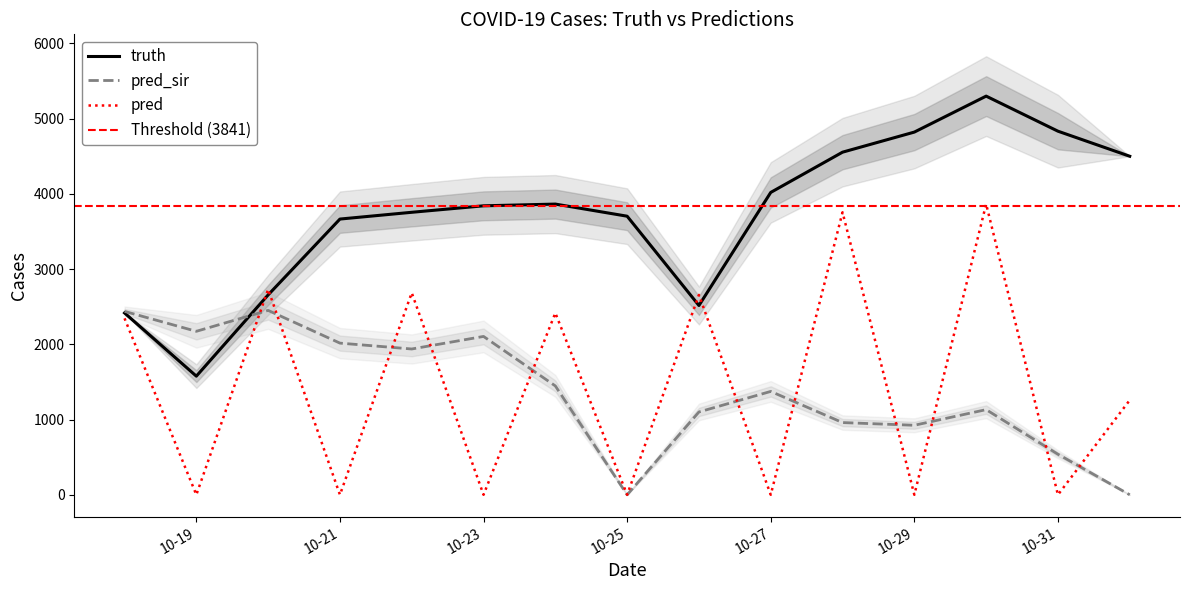

Read the truth value at 2021-10-27.

4019.0